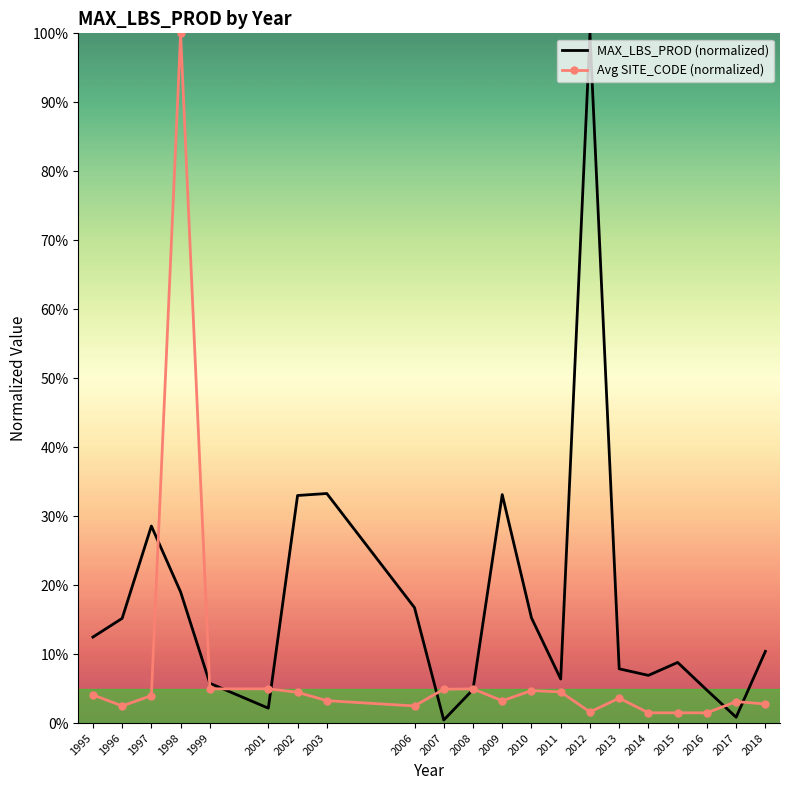

What is the average value of the MAX_LBS_PROD (normalized) series?

17.4